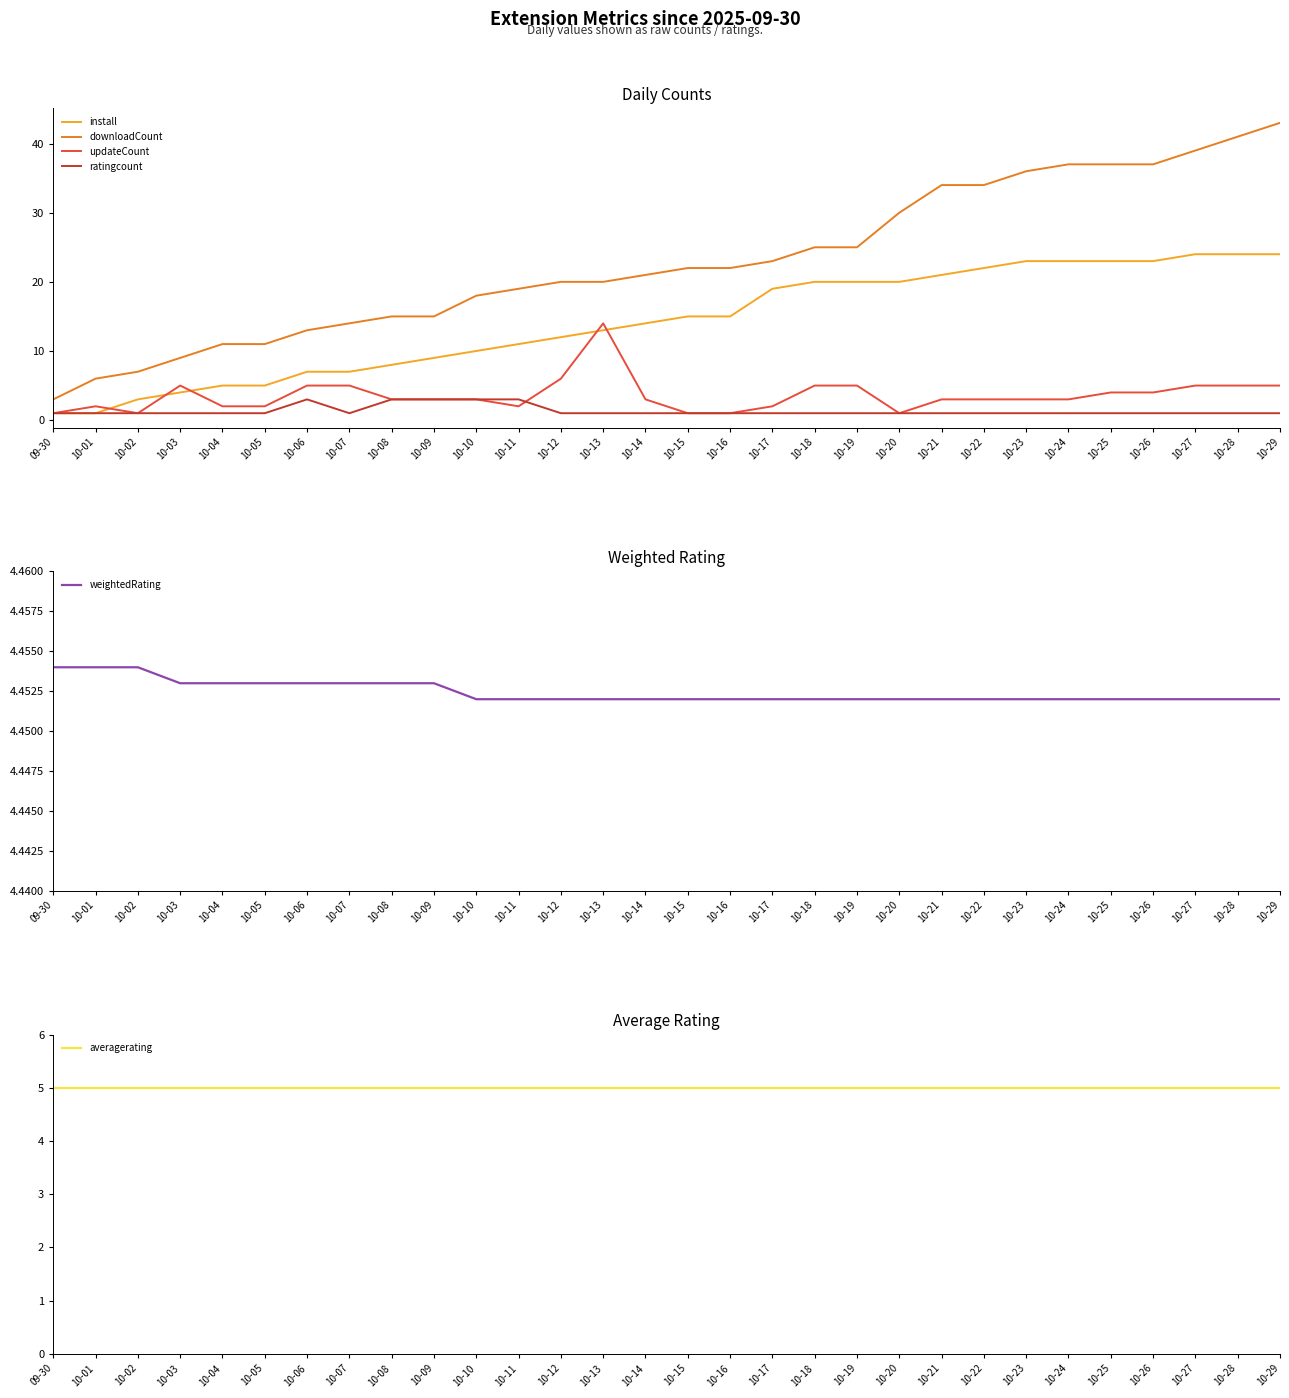

Is it true that updateCount equals 3.0 at 10-14?

True